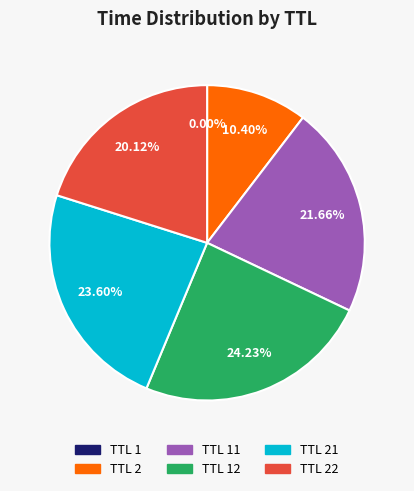

Does any single category account for the majority?

No